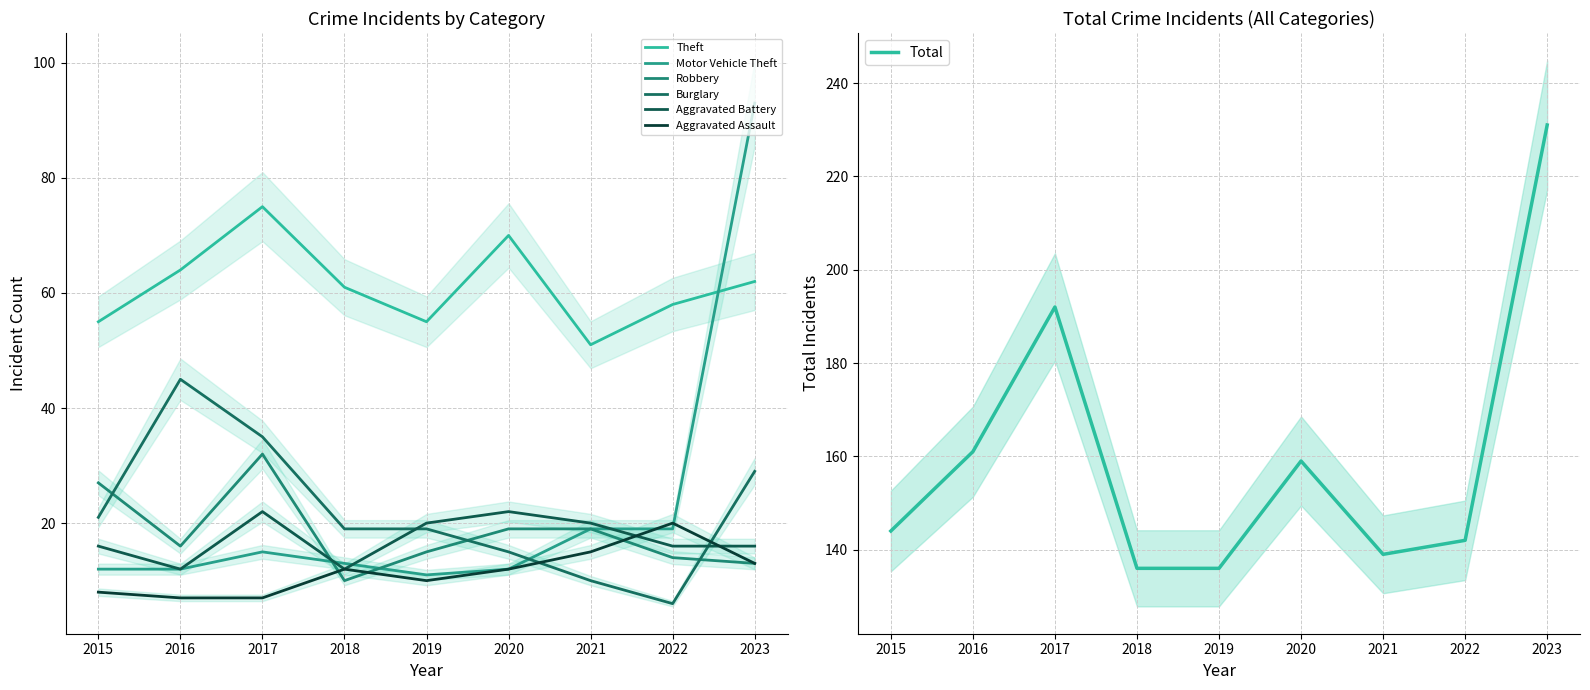

What is the sum of the Robbery values at 2021 and 2022?

33